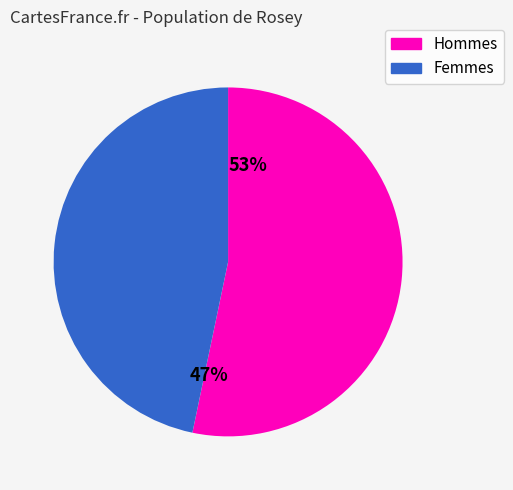

Approximately how many times larger is the value at 0.0 compared to 0.1?

0.9